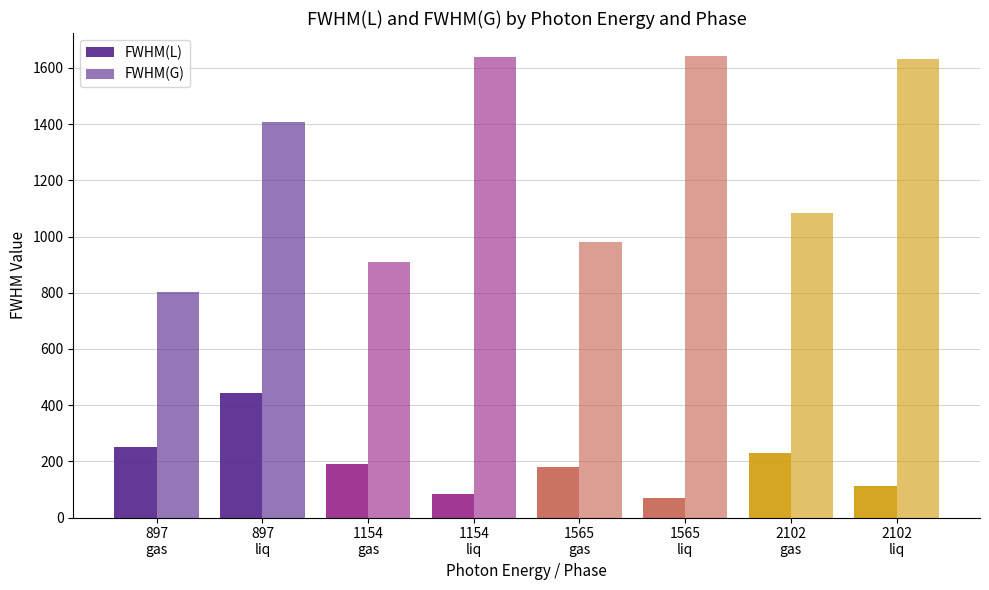

What is the label of the 3rd bar from the left?

1154
gas